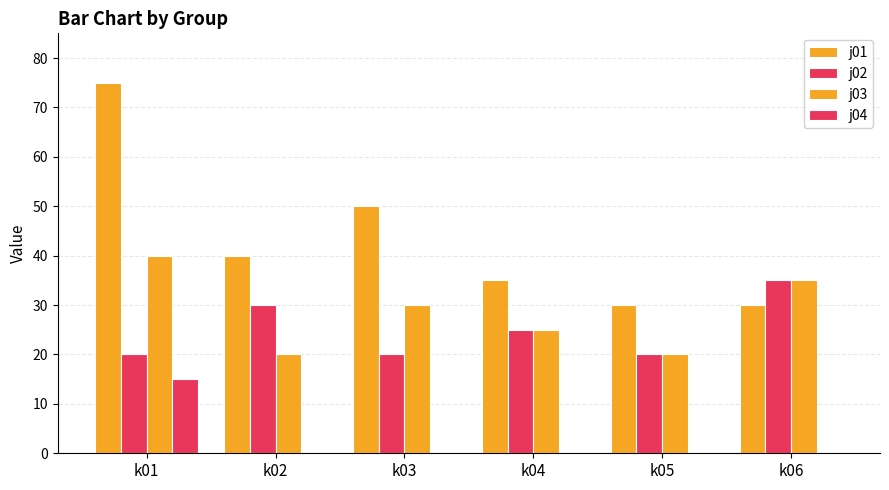

How many groups of bars are there?

6